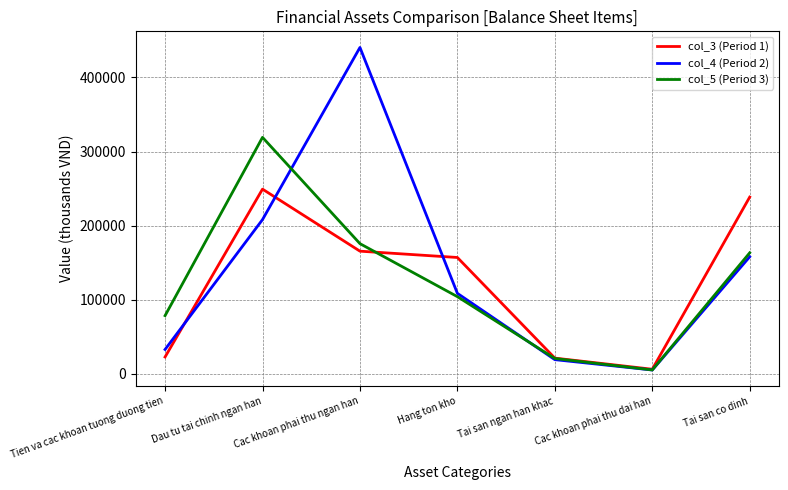

Rank the categories by col_5 (Period 3) value from lowest to highest.

Cac khoan phai thu dai han, Tai san ngan han khac, Tien va cac khoan tuong duong tien, Hang ton kho, Tai san co dinh, Cac khoan phai thu ngan han, Dau tu tai chinh ngan han